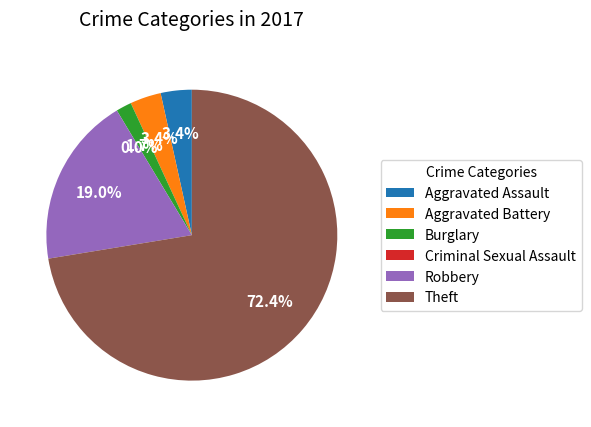

To the nearest percent, what portion does Theft represent?

72%